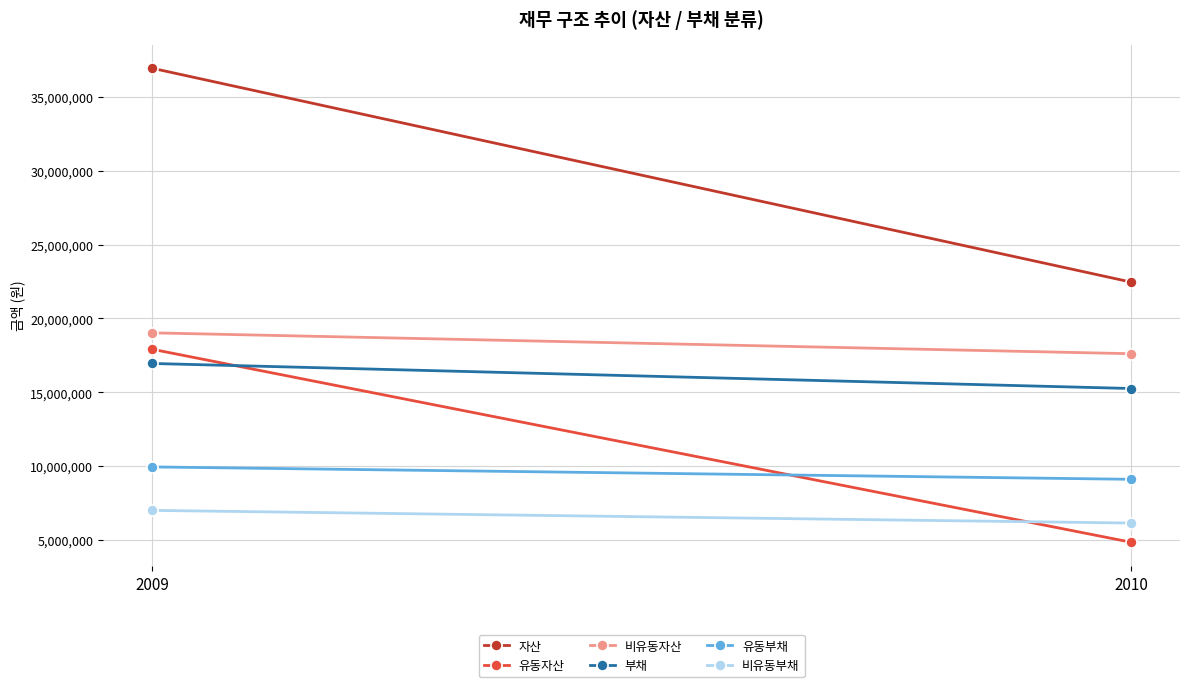

Which series has the largest total across all categories?

자산